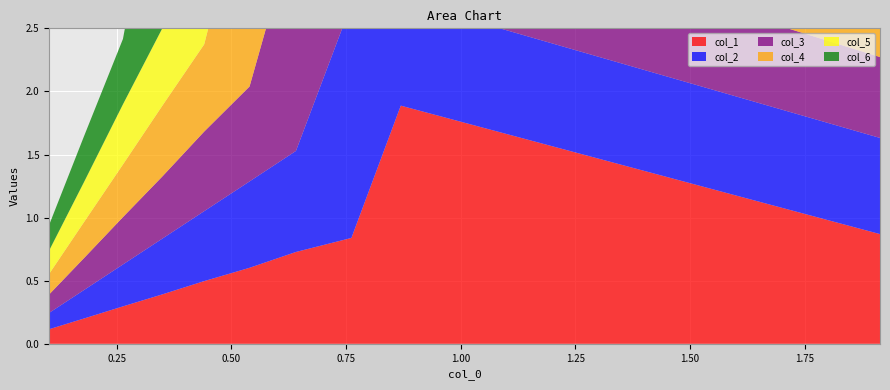

Reading right to left, what are all the values shown in this chart?

col_1: 9=0.1	8=0.2	7=0.3	6=0.4	5=0.5	4=0.6	3=0.7	2=0.8	1=1.9	0=0.9
col_2: 9=0.1	8=0.2	7=0.3	6=0.4	5=0.6	4=0.7	3=0.8	2=1.9	1=0.8	0=0.8
col_3: 9=0.1	8=0.3	7=0.4	6=0.5	5=0.6	4=0.8	3=1.8	2=0.8	1=0.7	0=0.6
col_4: 9=0.2	8=0.3	7=0.4	6=0.6	5=0.7	4=1.8	3=0.8	2=0.7	1=0.6	0=0.5
col_5: 9=0.2	8=0.3	7=0.5	6=0.6	5=1.7	4=0.7	3=0.6	2=0.6	1=0.5	0=0.4
col_6: 9=0.2	8=0.4	7=0.5	6=1.6	5=0.6	4=0.6	3=0.5	2=0.4	1=0.4	0=0.3